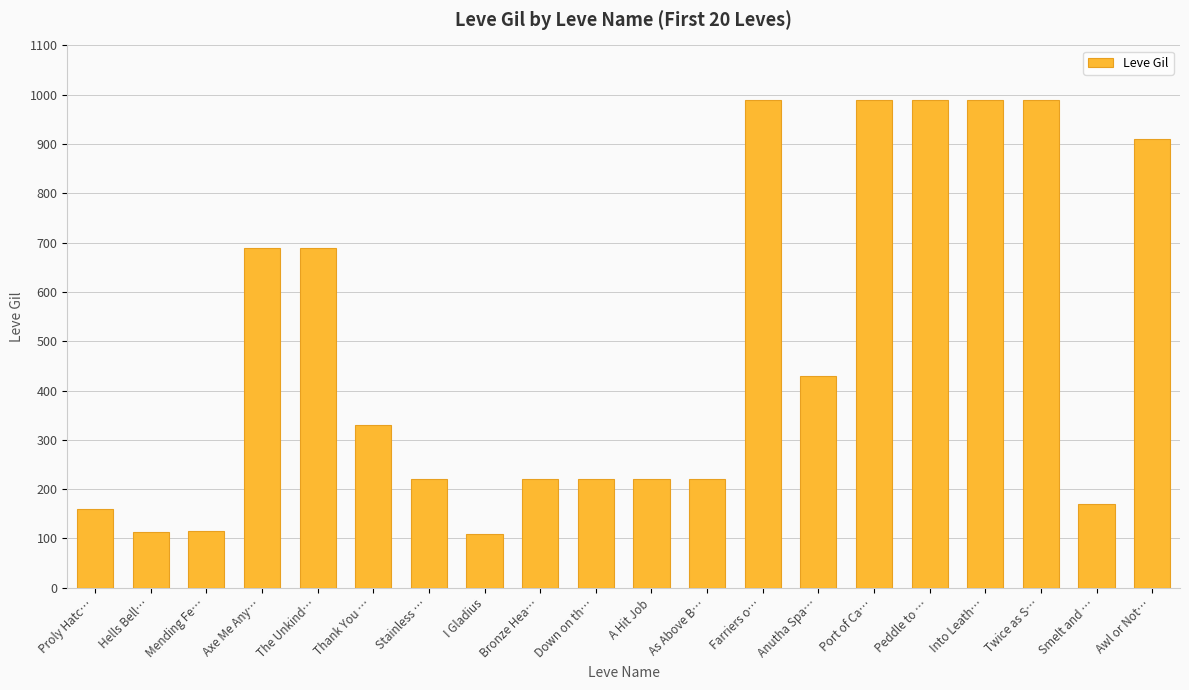

What is the label of the 4th bar from the right?

Into Leath…